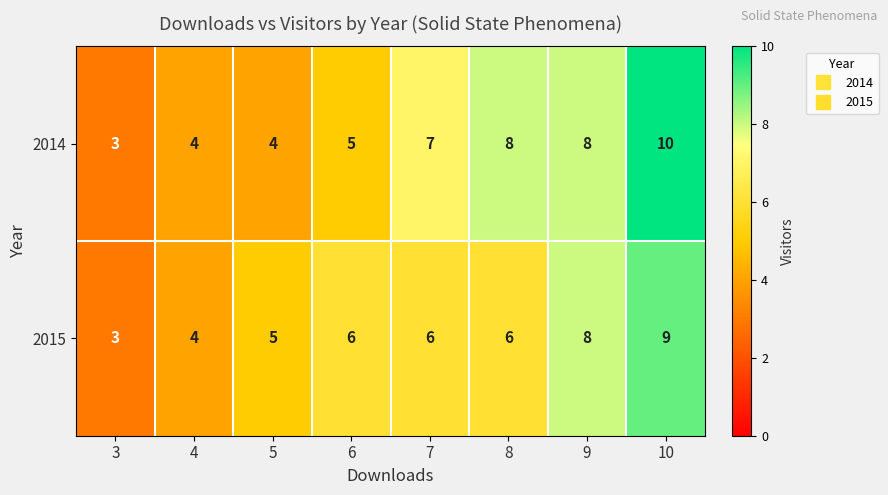

Is the value of 2014 at 5 greater than the value of 2015 at 10?

No